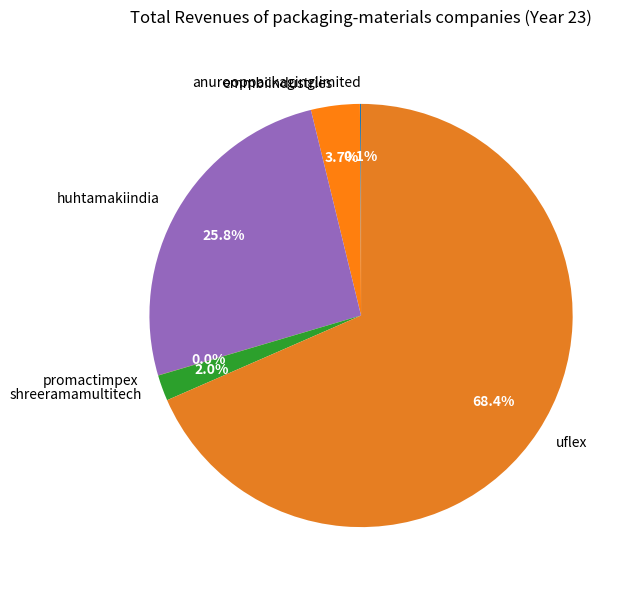

Approximately how many times larger is the value at emmbiindustries compared to shreeramamultitech?

1.9